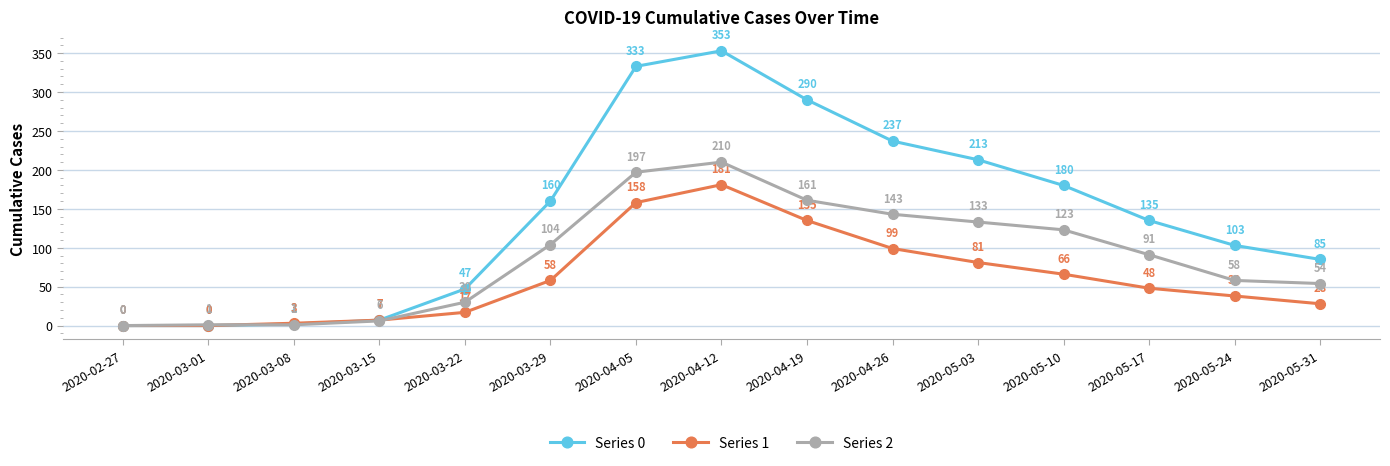

List the series in order of their peak value, lowest first.

Series 1, Series 2, Series 0